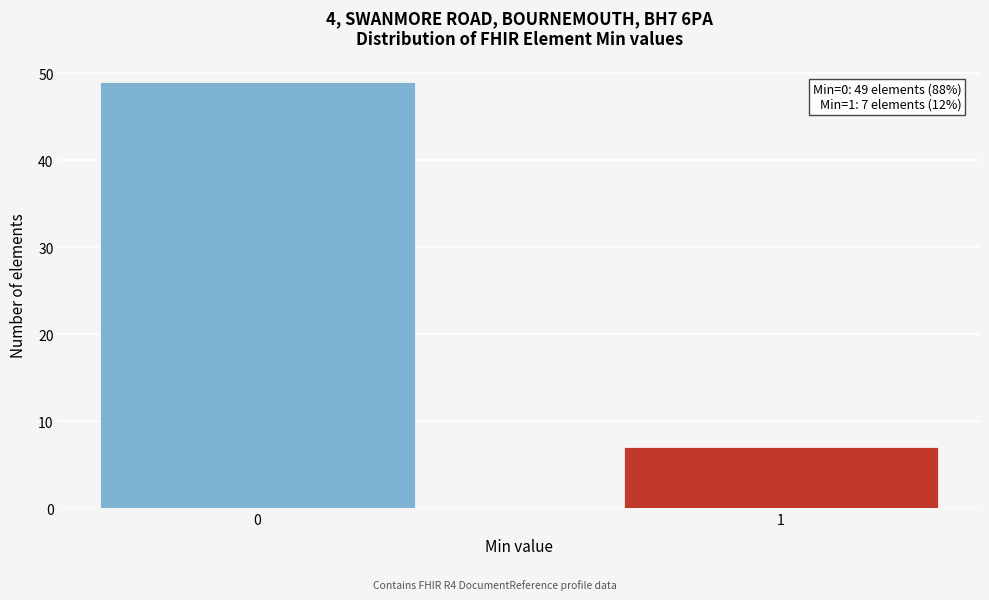

Reading left to right, list all the values displayed in this chart.

49	7